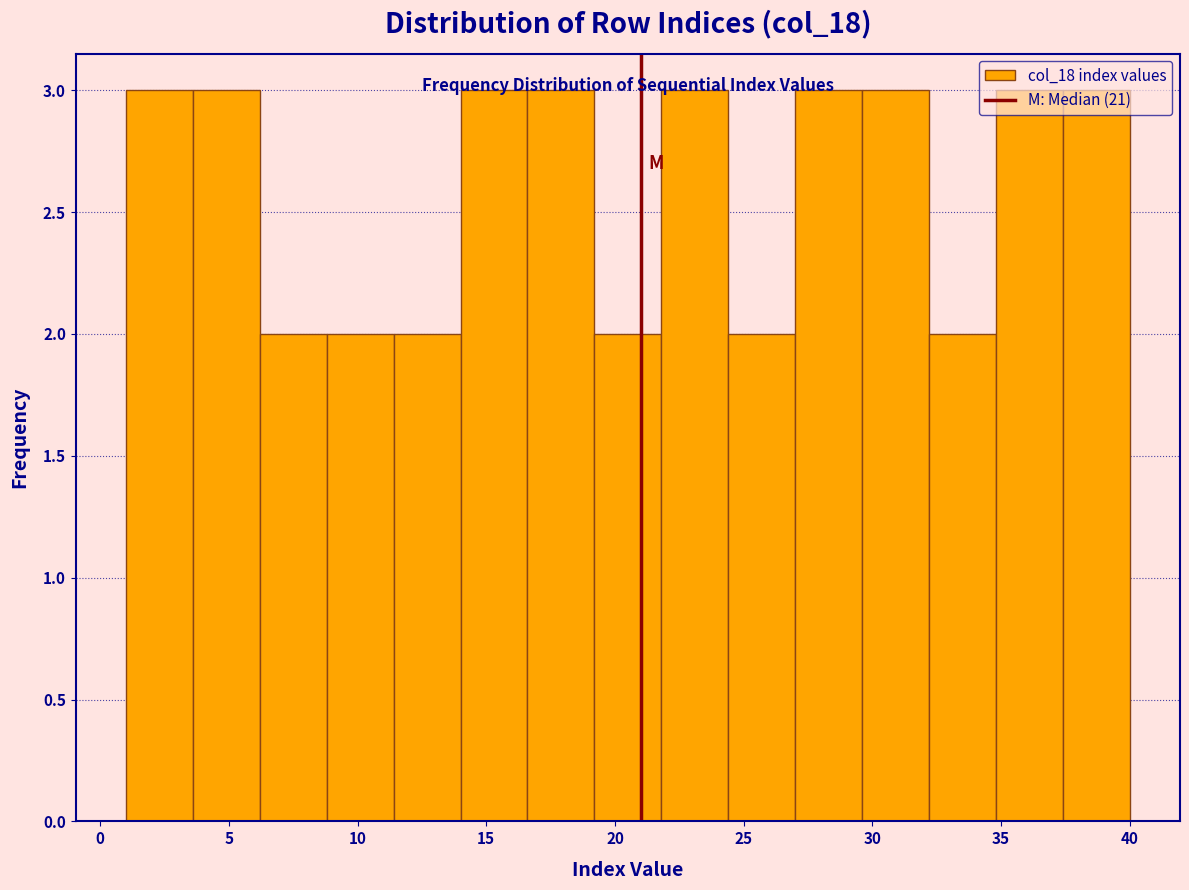

Reading left to right, list every bar in this chart as the range it spans on the x-axis followed by its height. Neither the bar edges nor the heights are printed on the chart, so give them approximately, as read against the axes.

1.0 to 3.6: 3
3.6 to 6.2: 3
6.2 to 8.8: 2
8.8 to 11.4: 2
11.4 to 14.0: 2
14.0 to 16.6: 3
16.6 to 19.2: 3
19.2 to 21.8: 2
21.8 to 24.4: 3
24.4 to 27.0: 2
27.0 to 29.6: 3
29.6 to 32.2: 3
32.2 to 34.8: 2
34.8 to 37.4: 3
37.4 to 40.0: 3